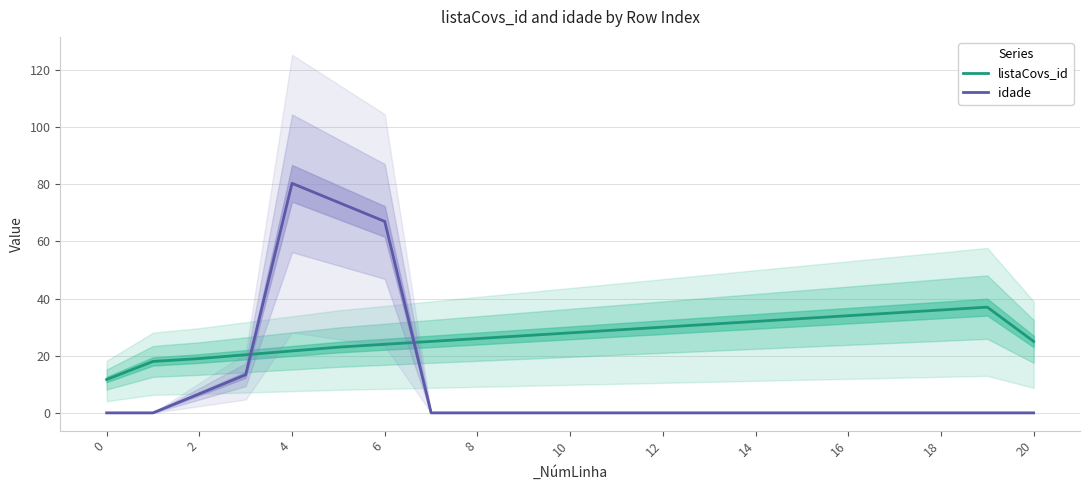

How many categories are shown in the chart?

21